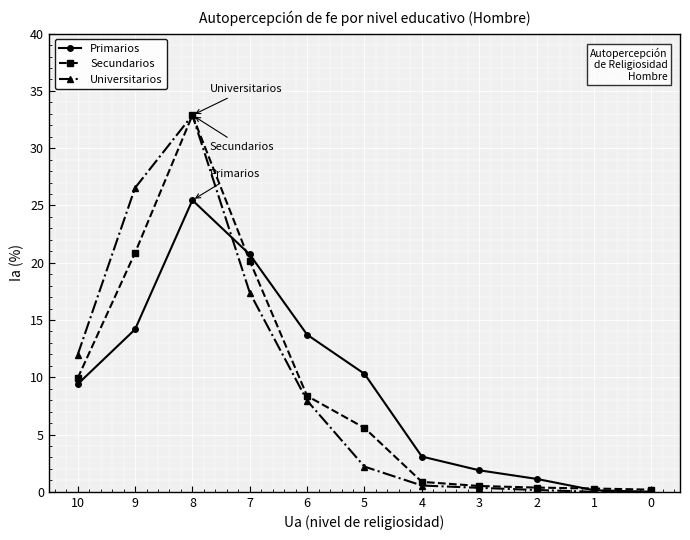

Does the chart display data point markers on the line(s)?

Yes